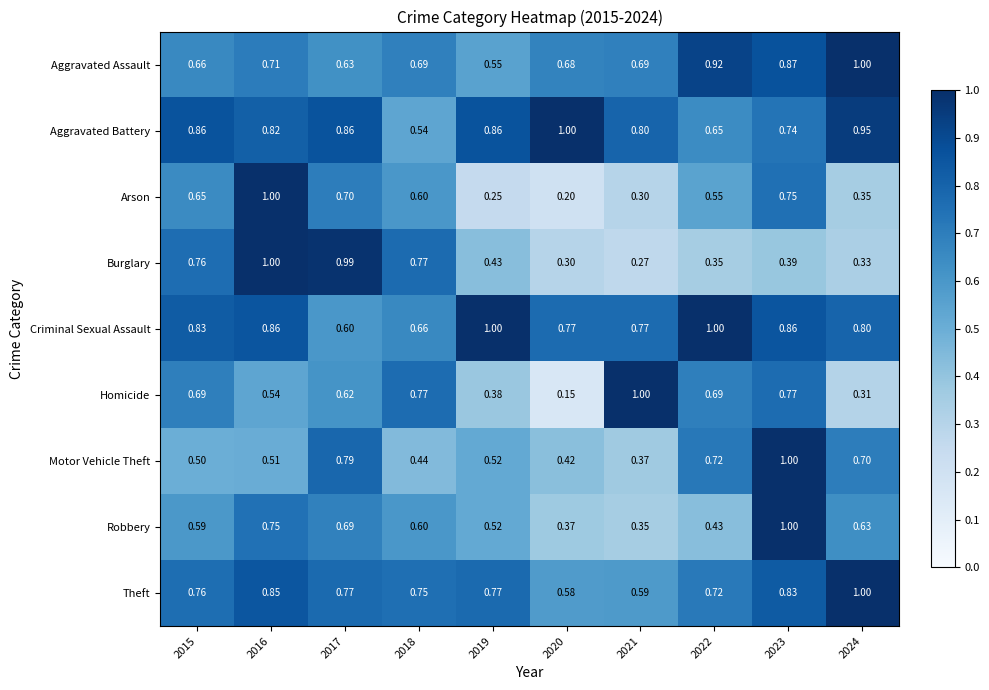

Rank the series at 2017 from lowest to highest value.

Criminal Sexual Assault, Homicide, Aggravated Assault, Robbery, Arson, Theft, Motor Vehicle Theft, Aggravated Battery, Burglary